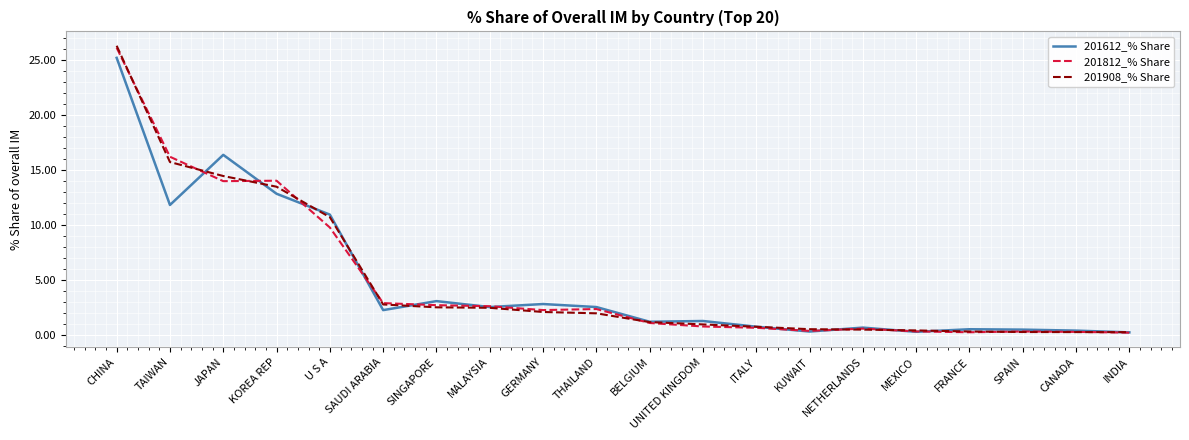

What is the average value of the 201812_% Share series?

4.9